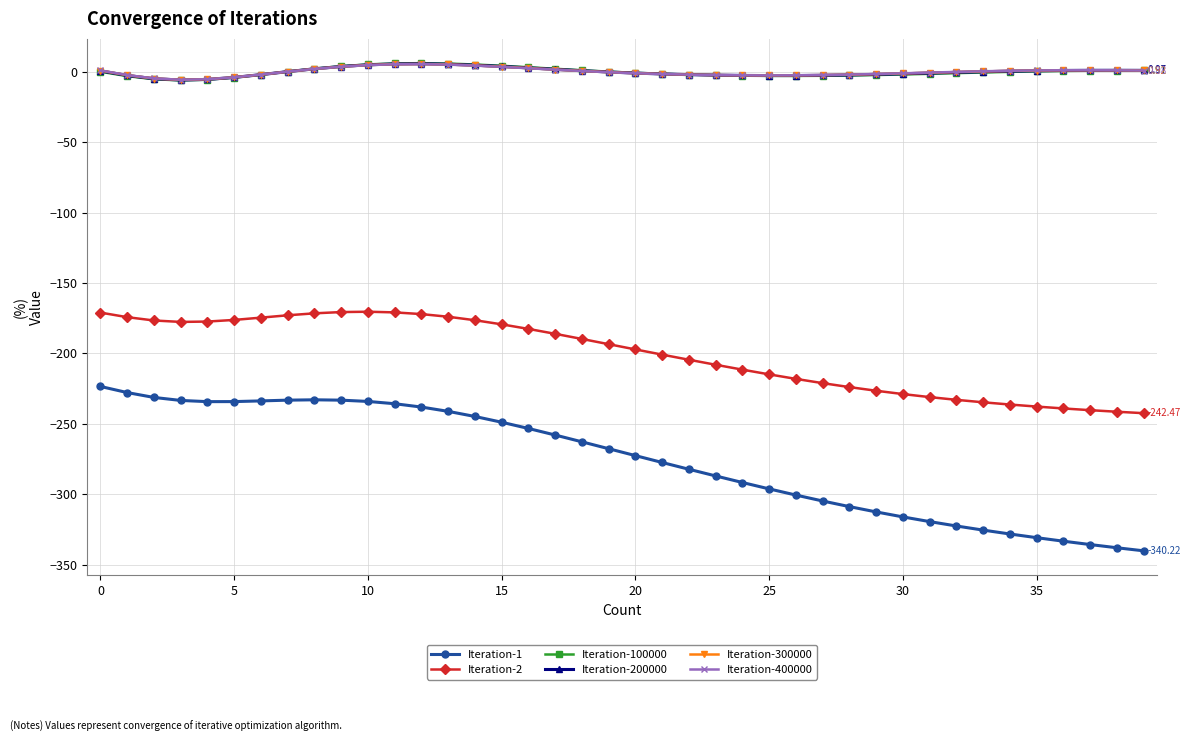

True or false: Iteration-200000 and Iteration-2 cross at least once.

False